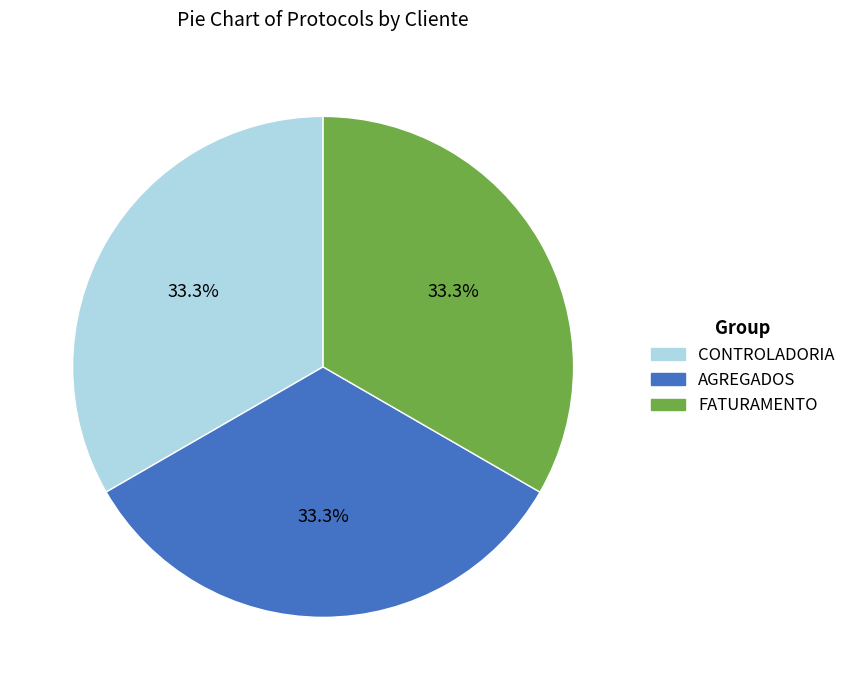

To the nearest percent, what is the combined percentage of CONTROLADORIA and AGREGADOS?

67%